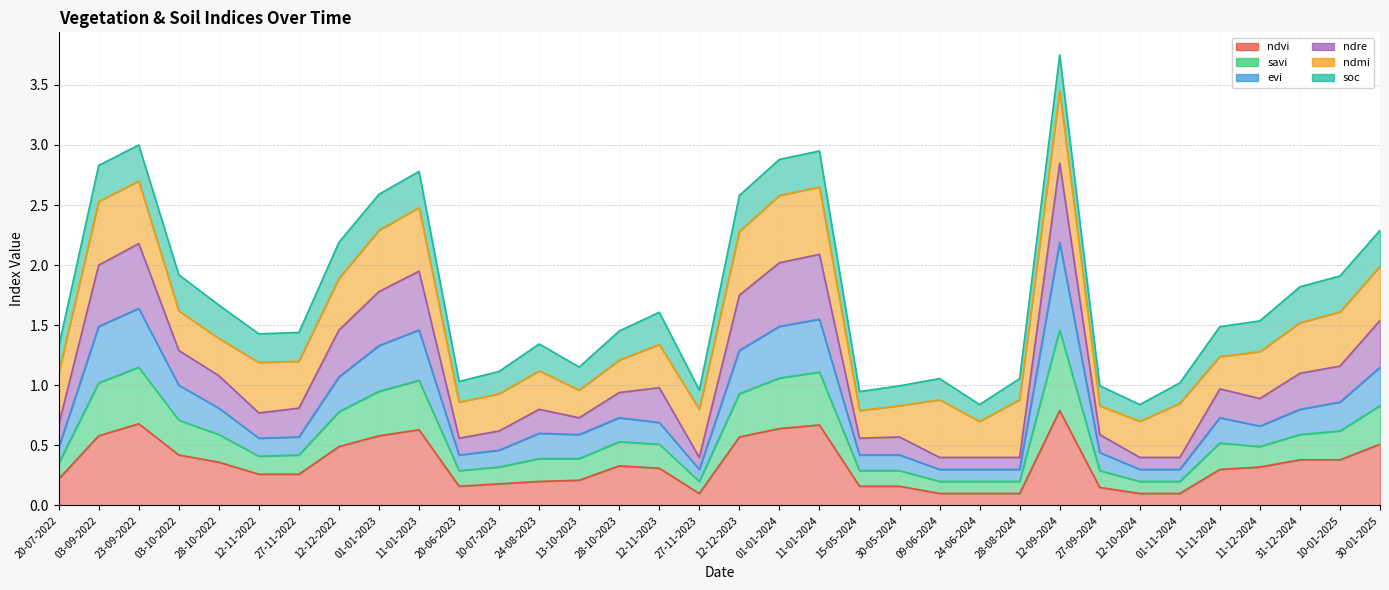

What value does the ndvi series have at 10-01-2025?

0.4